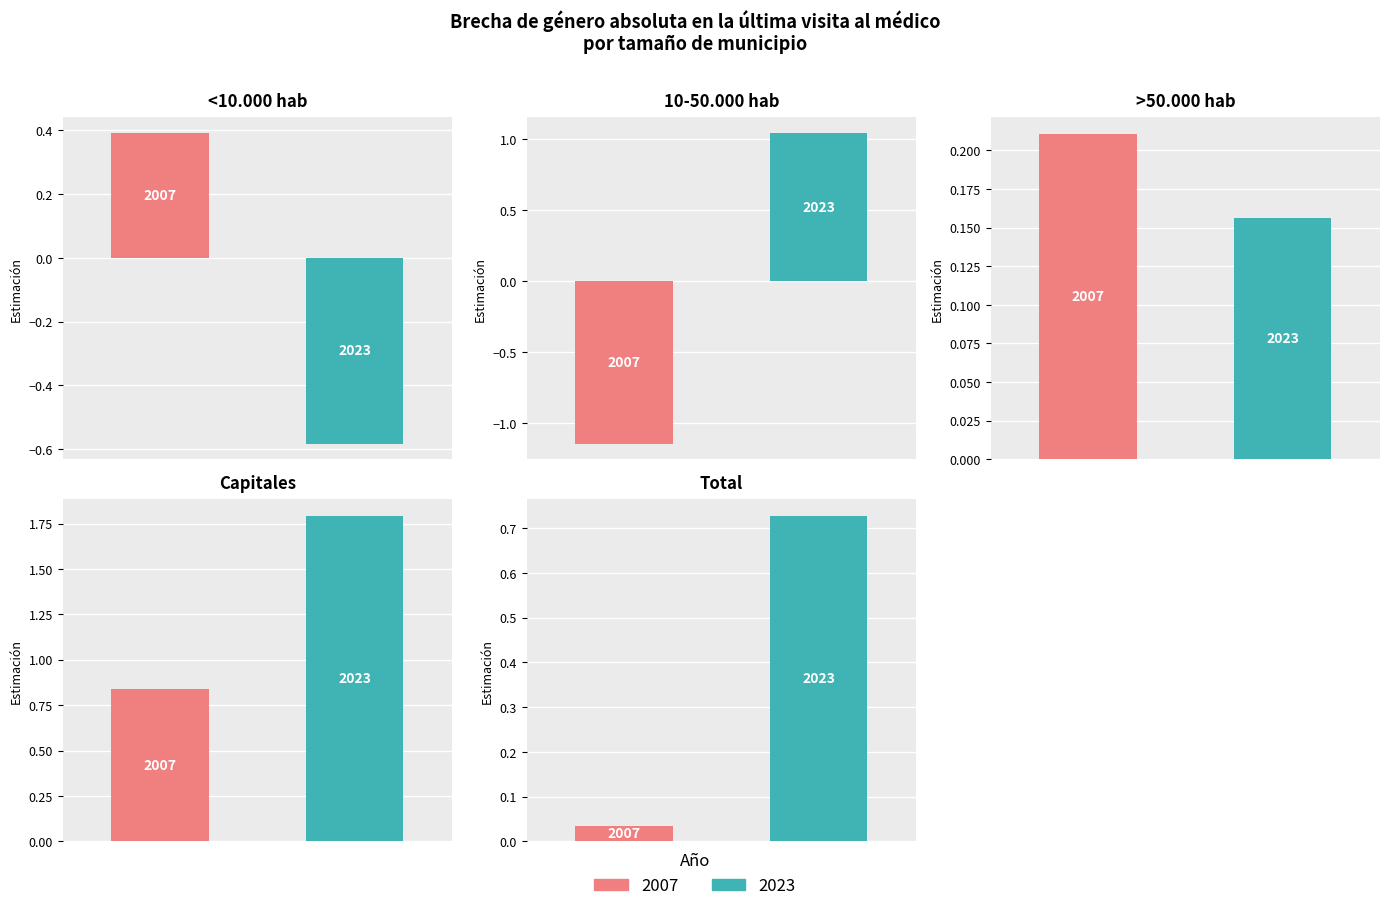

How many values in 2023 are below zero?

1